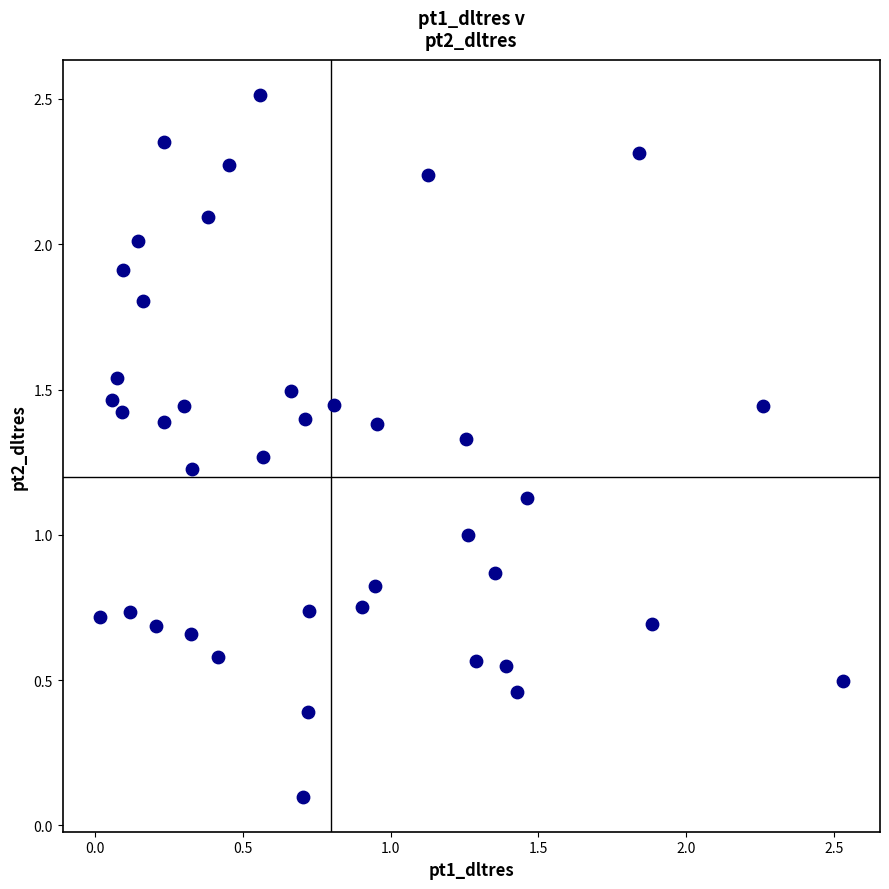

What is the range of X values (max minus min)?

2.5